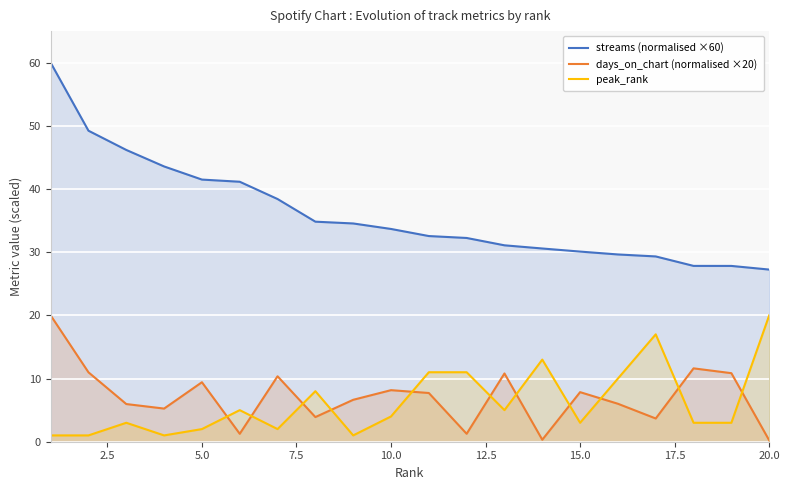

How many lines are shown in the chart?

3